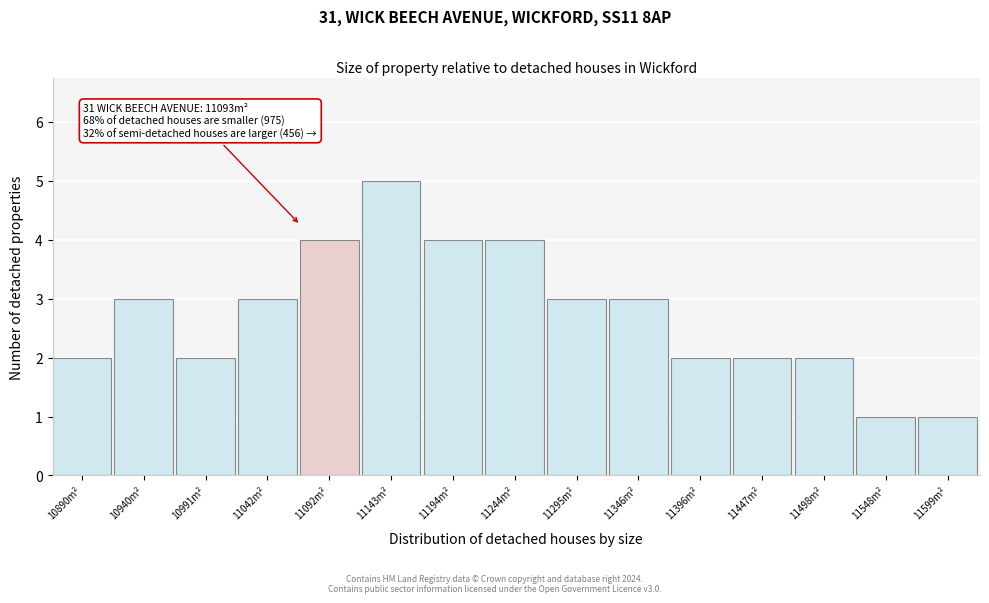

Reading left to right, transcribe all the data shown in this chart.

10890m²=2	10940m²=3	10991m²=2	11042m²=3	11092m²=4	11143m²=5	11194m²=4	11244m²=4	11295m²=3	11346m²=3	11396m²=2	11447m²=2	11498m²=2	11548m²=1	11599m²=1